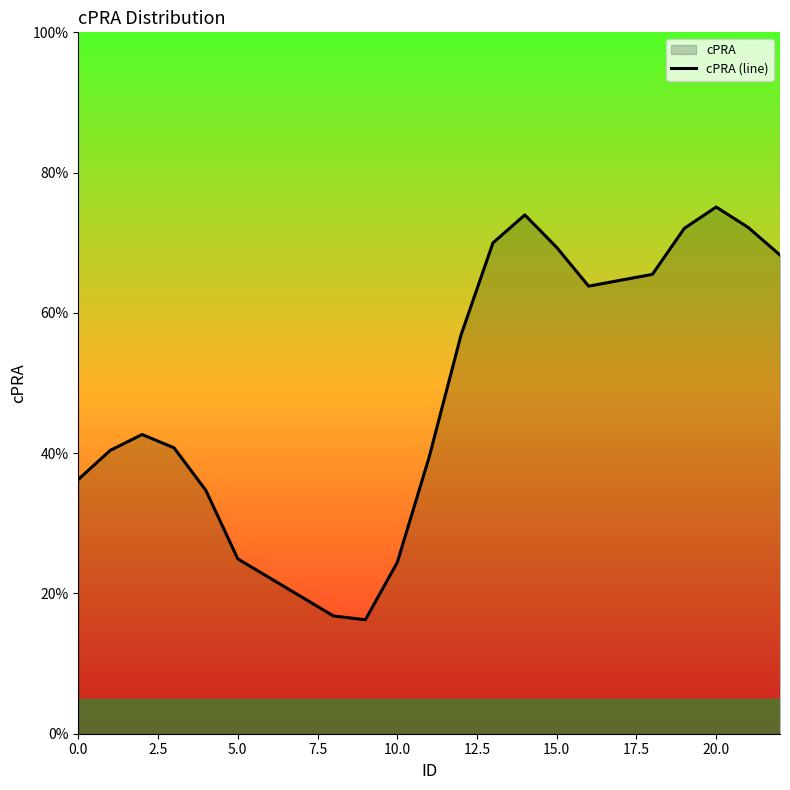

Does the chart display data point markers on the line(s)?

No